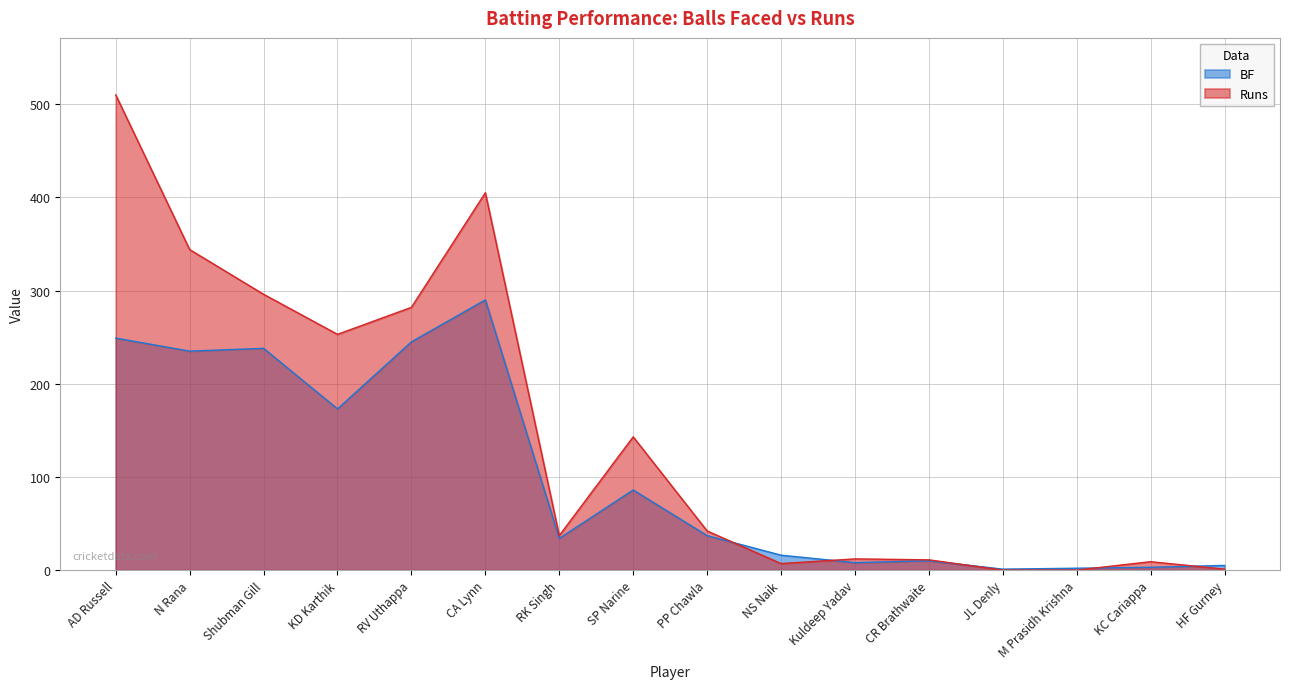

Reading left to right, list all the values displayed in this chart.

BF: AD Russell=249	N Rana=235	Shubman Gill=238	KD Karthik=173	RV Uthappa=245	CA Lynn=290	RK Singh=34	SP Narine=86	PP Chawla=37	NS Naik=16	Kuldeep Yadav=8	CR Brathwaite=10	JL Denly=1	M Prasidh Krishna=2	KC Cariappa=3	HF Gurney=5
Runs: AD Russell=510	N Rana=344	Shubman Gill=296	KD Karthik=253	RV Uthappa=282	CA Lynn=405	RK Singh=37	SP Narine=143	PP Chawla=42	NS Naik=7	Kuldeep Yadav=12	CR Brathwaite=11	JL Denly=0	M Prasidh Krishna=0	KC Cariappa=9	HF Gurney=1